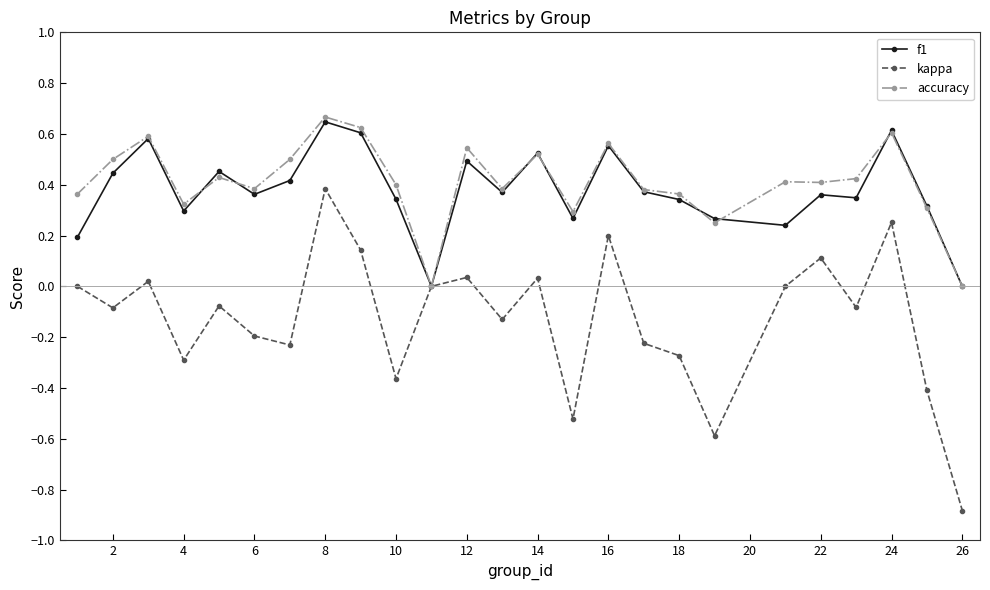

Which series has the widest spread of values?

kappa